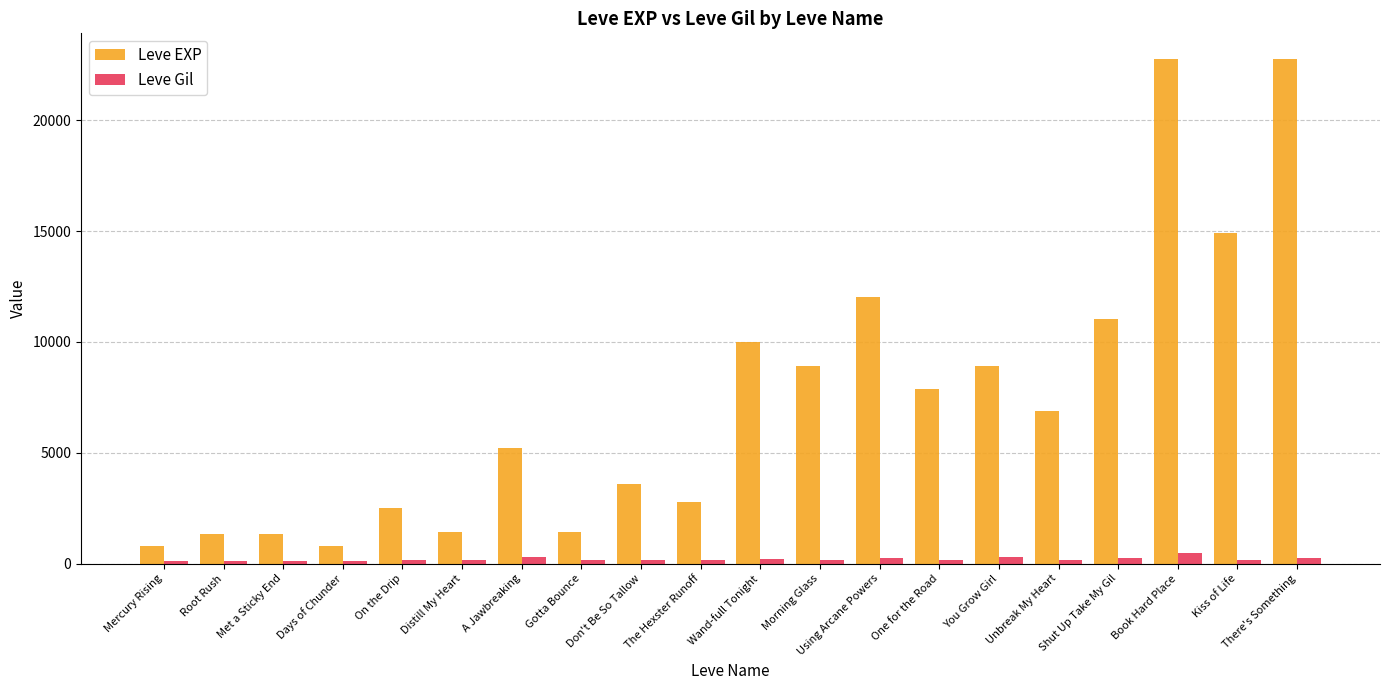

The Leve EXP series shows 8072 at Kiss of Life. True or false?

False